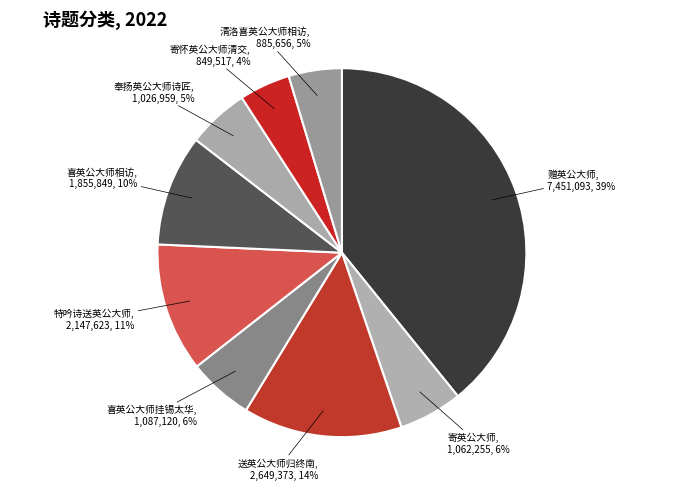

Between 奉扬英公大师诗匠 and 寄怀英公大师清交, which is larger?

奉扬英公大师诗匠